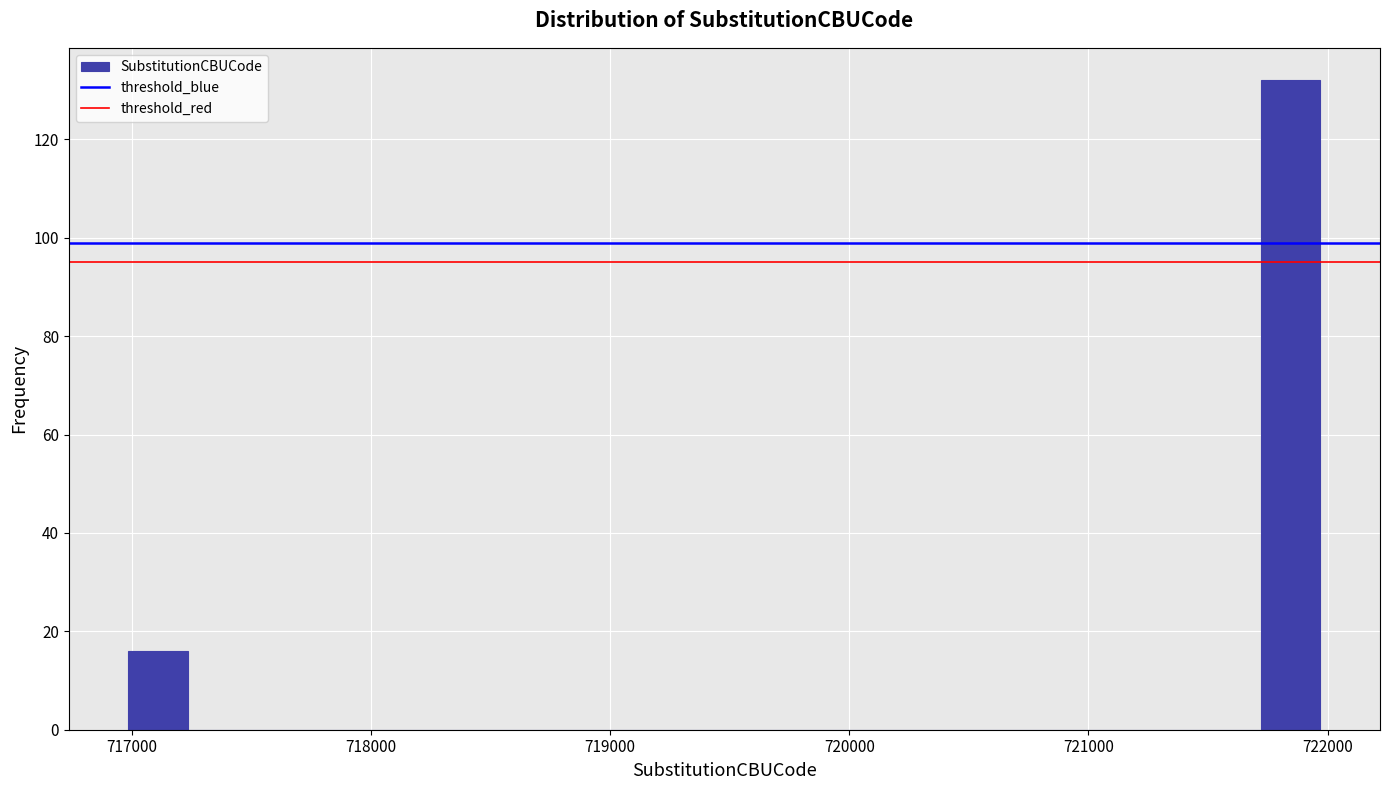

Around what value on the x-axis is the tallest bar? Give the approximate position of its centre, as read against the axis.

721800